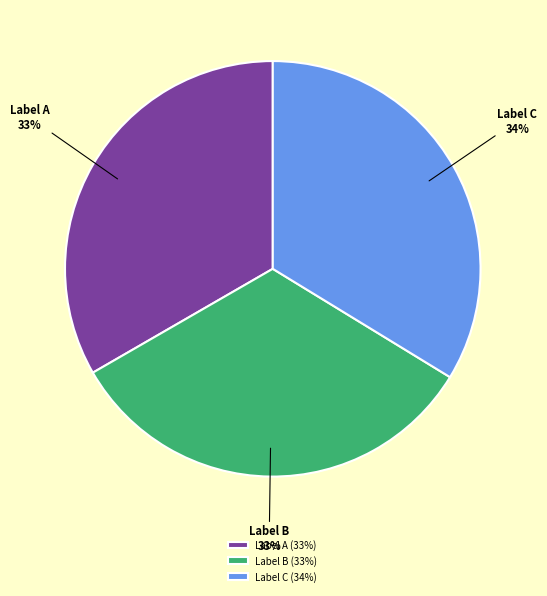

What is the ratio of the value at Label C to the value at Label B?

1.0